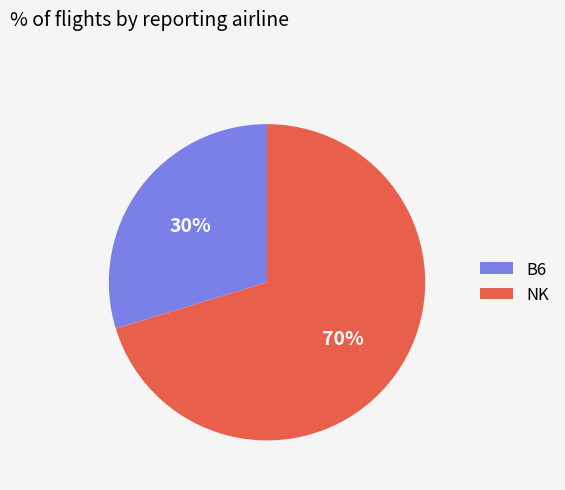

Between NK and B6, which is larger?

NK